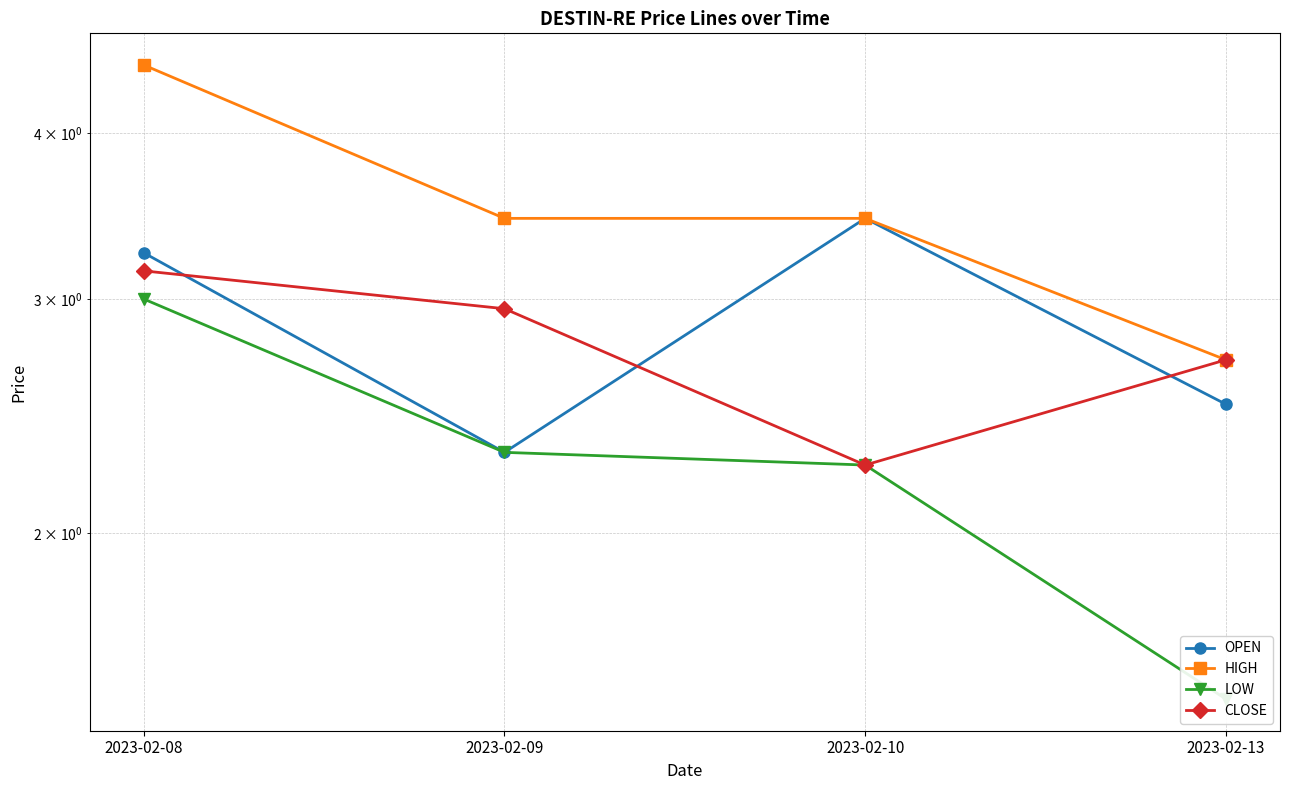

What is the spread (max minus min) of values at 2023-02-08?

1.5